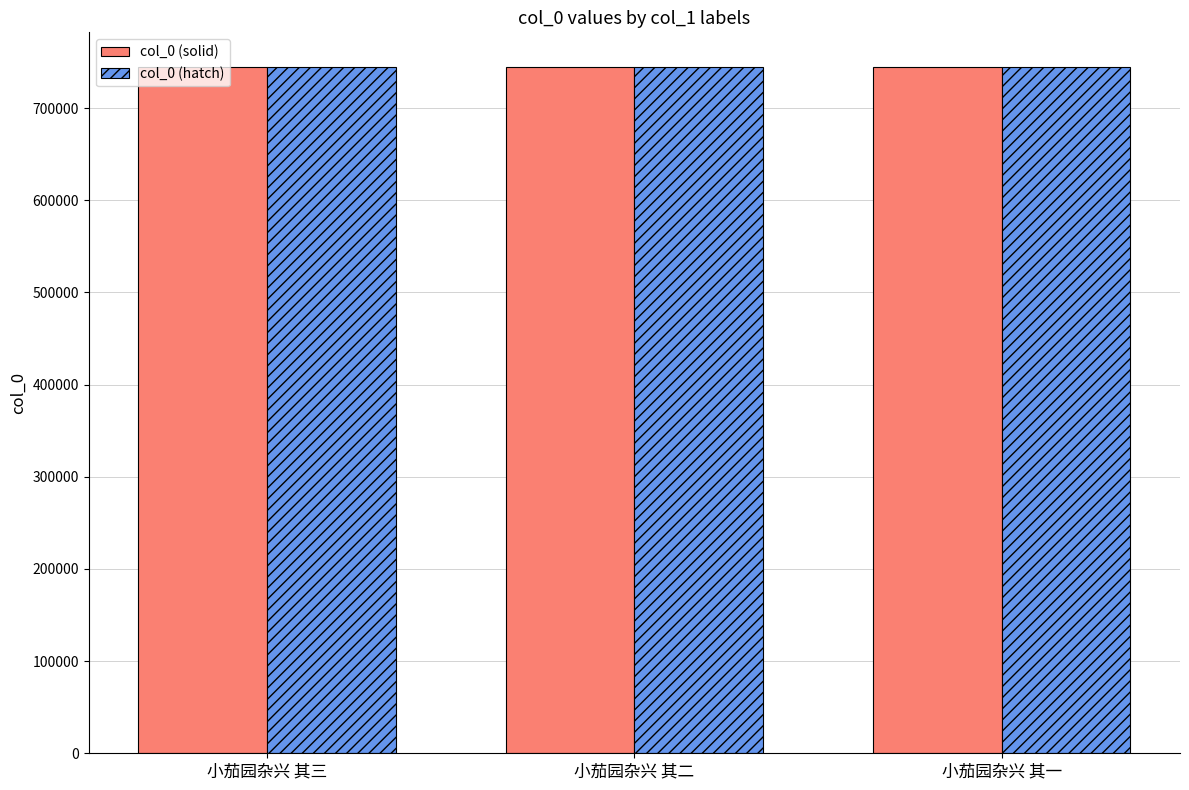

What position from the left is 小茄园杂兴 其二?

2